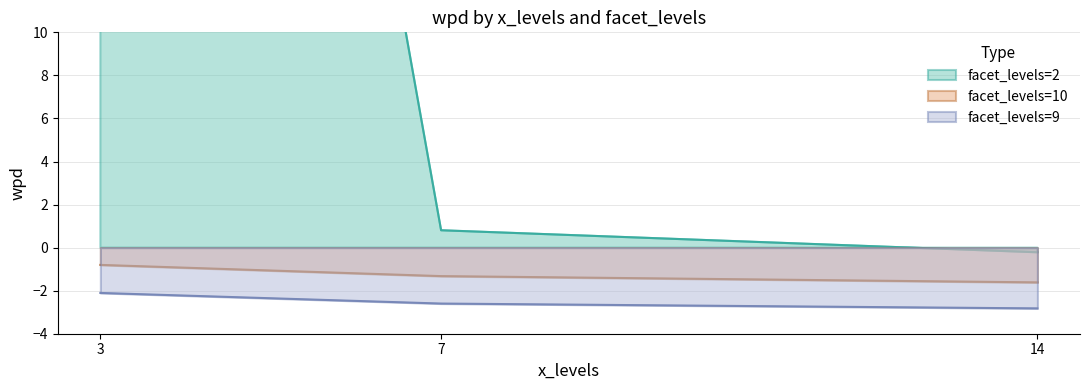

What is the difference between the maximum and minimum values in the facet_levels=2 series?

89.7